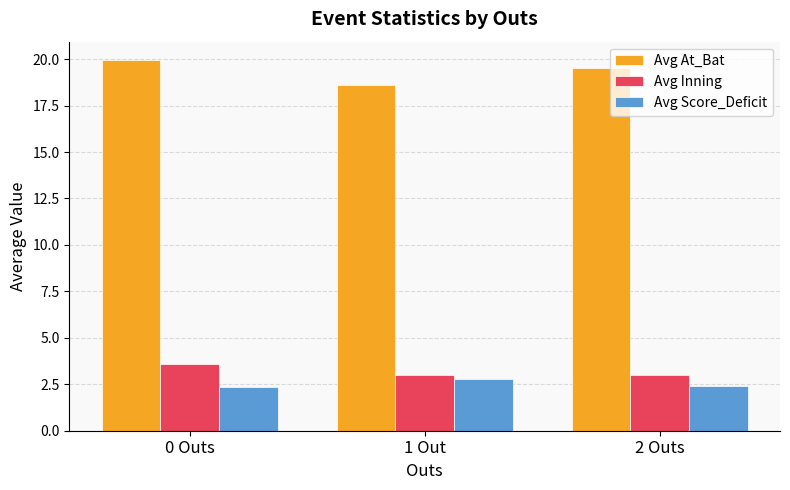

Which category has the lowest value in the Avg At_Bat series?

1 Out